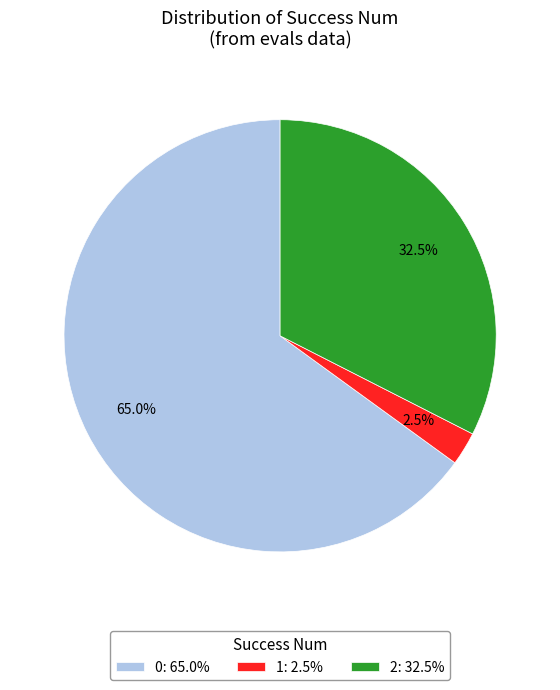

To the nearest percent, what is the average slice percentage?

33%